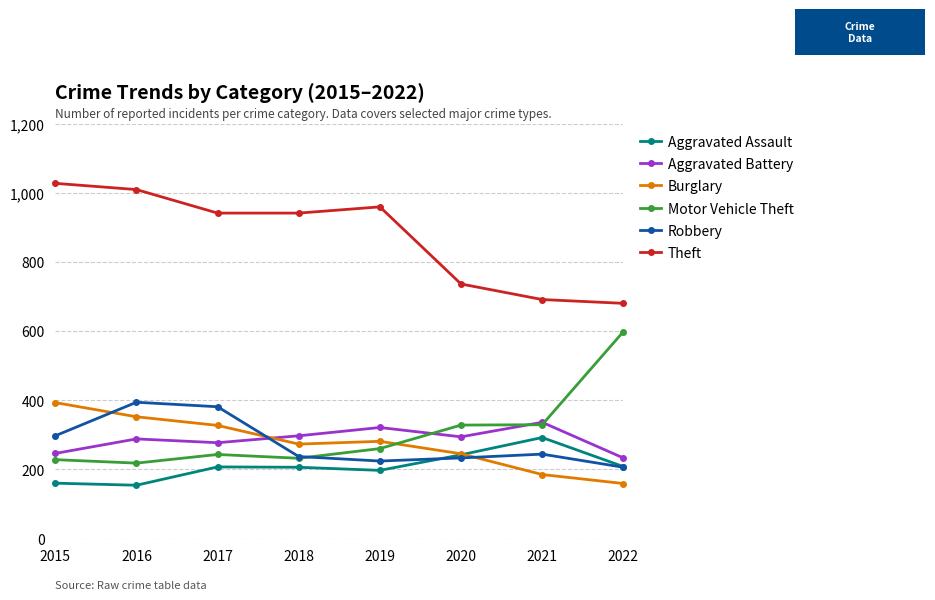

Is it true that Robbery equals 278 at 2022?

False